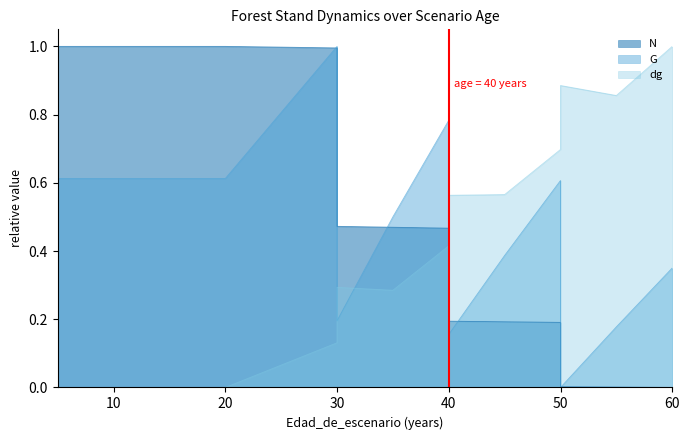

The value of G at 50 is 0.9. True or false?

False